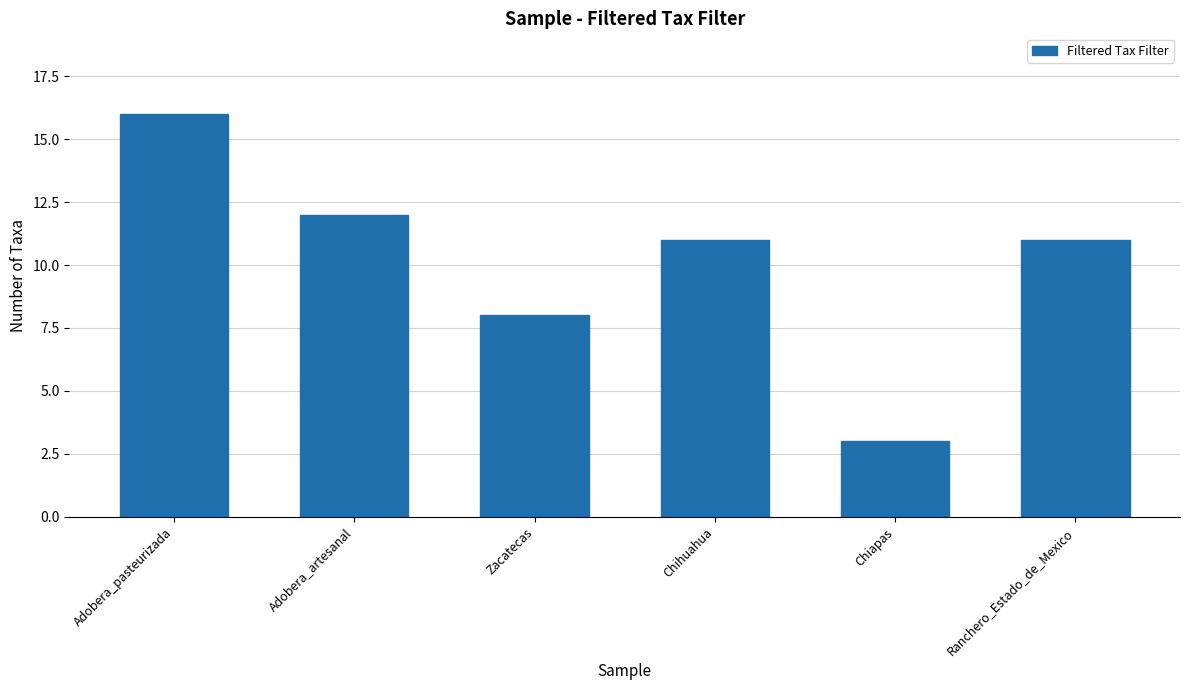

What is the minimum value shown in the chart?

3